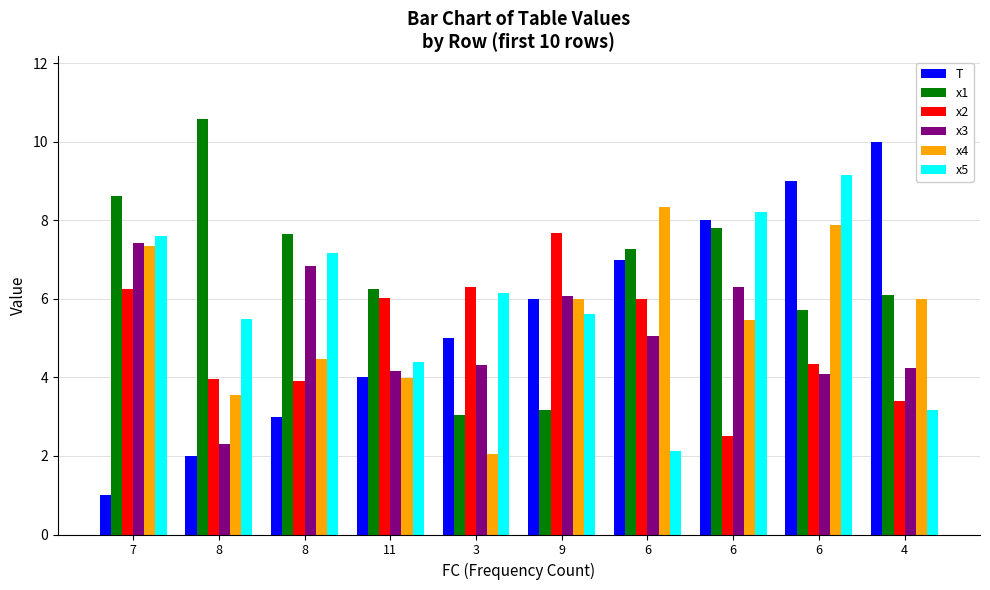

What is the total value across all series at 11?

28.8